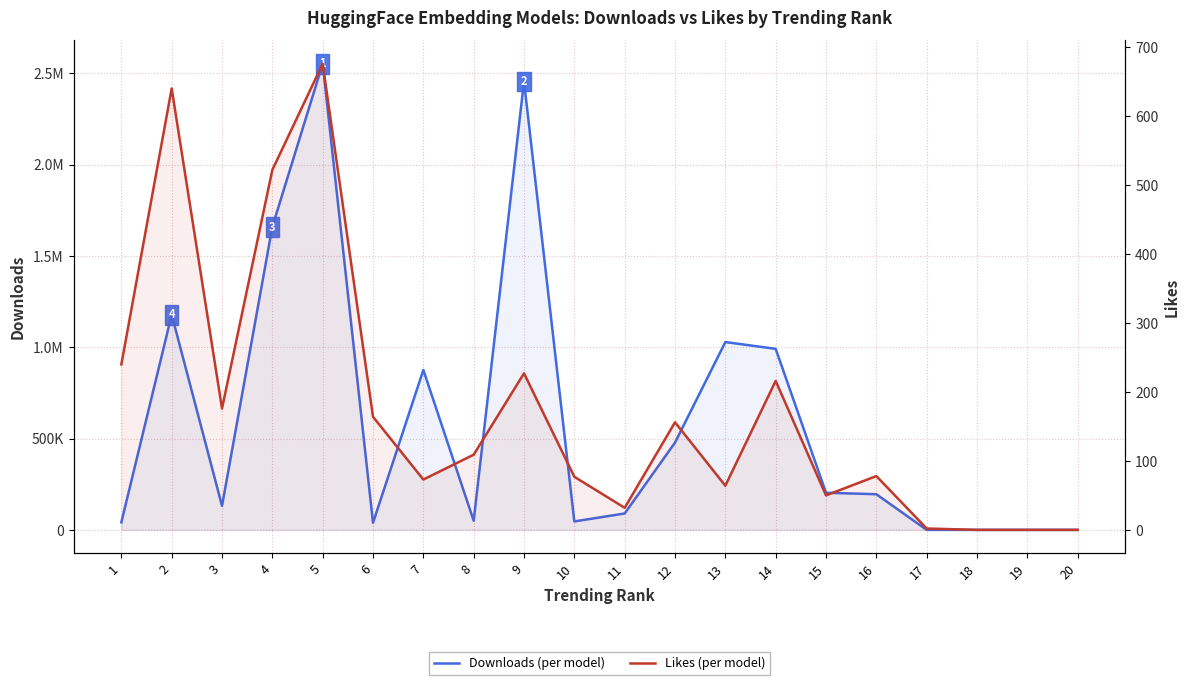

True or false: likes has more than 2 interior local peaks.

True